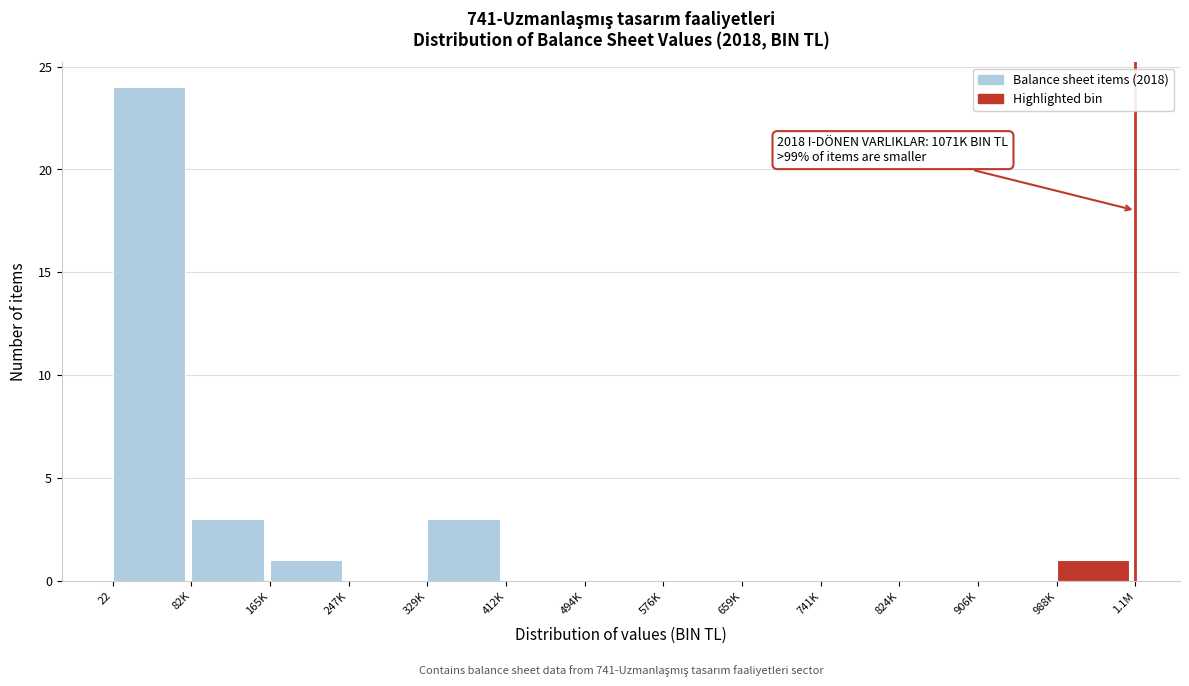

Reading left to right, transcribe all the data shown in this chart.

22=24	82K=3	165K=1	247K=0	329K=3	412K=0	494K=0	576K=0	659K=0	741K=0	824K=0	906K=0	988K=1